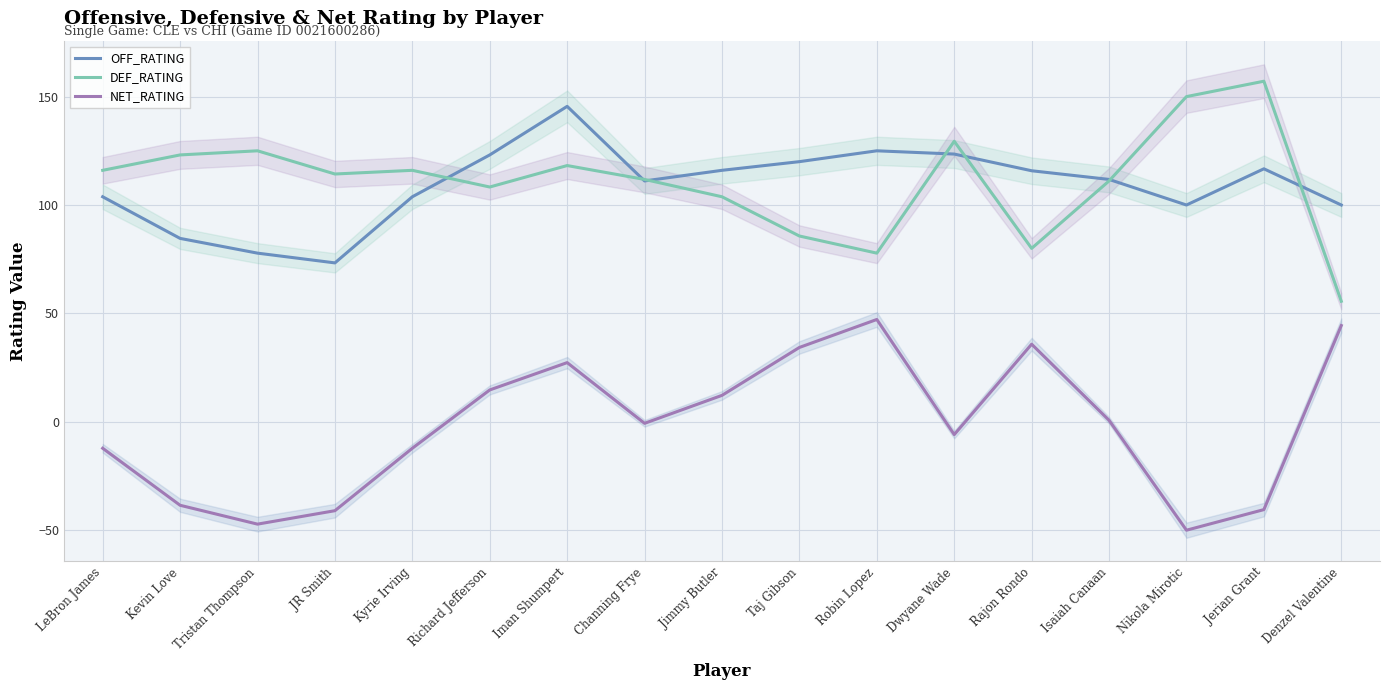

True or false: DEF_RATING and NET_RATING cross at least once.

False